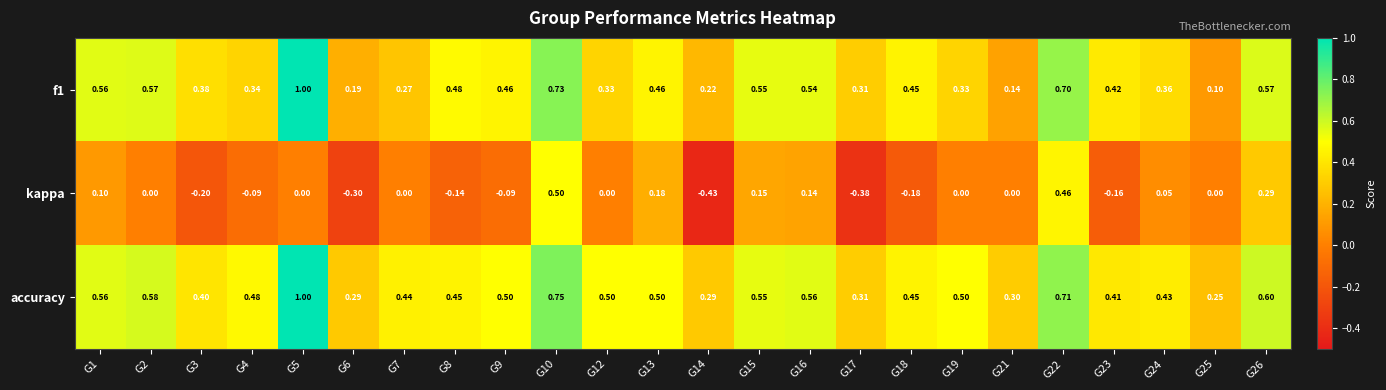

Is the value of accuracy at G12 greater than the value of kappa at G2?

Yes